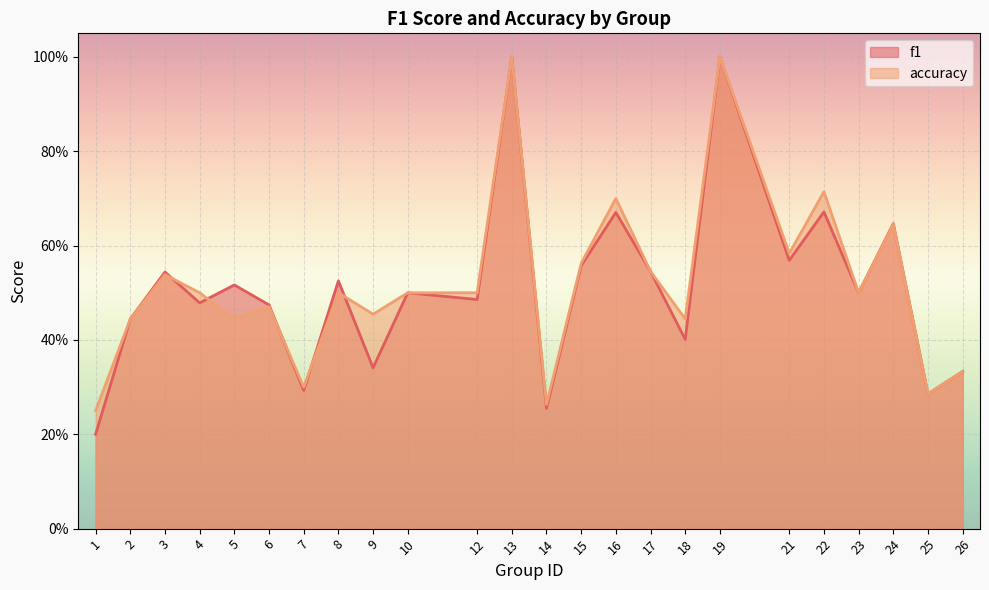

What is the difference between the accuracy values at 2 and 19?

0.6